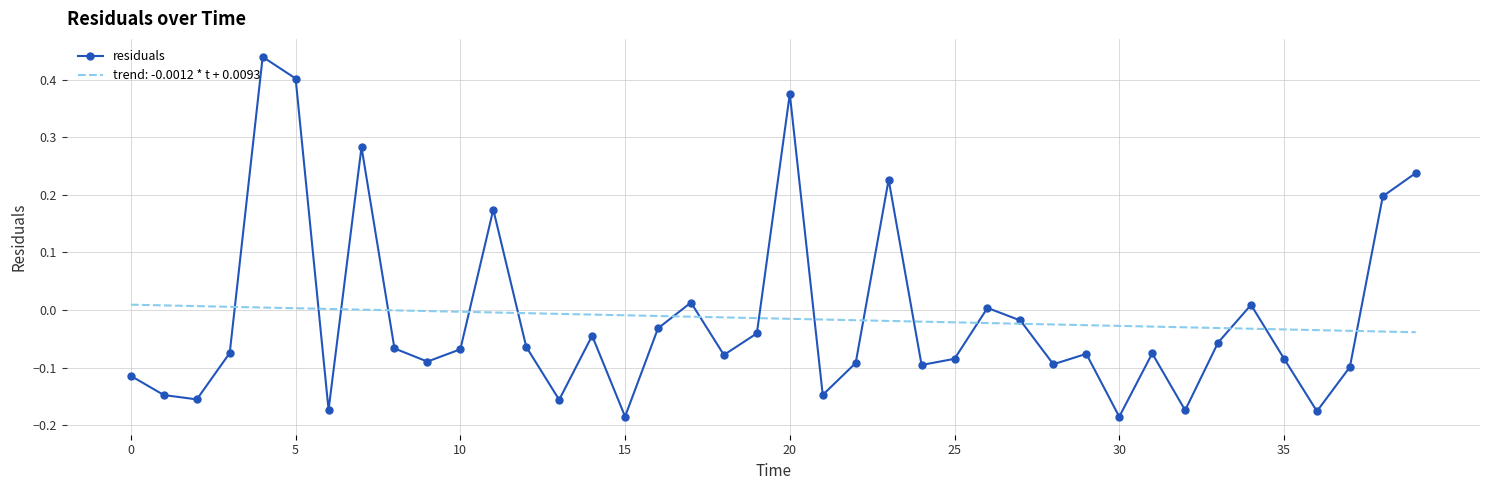

Which series has the widest spread of values?

residuals